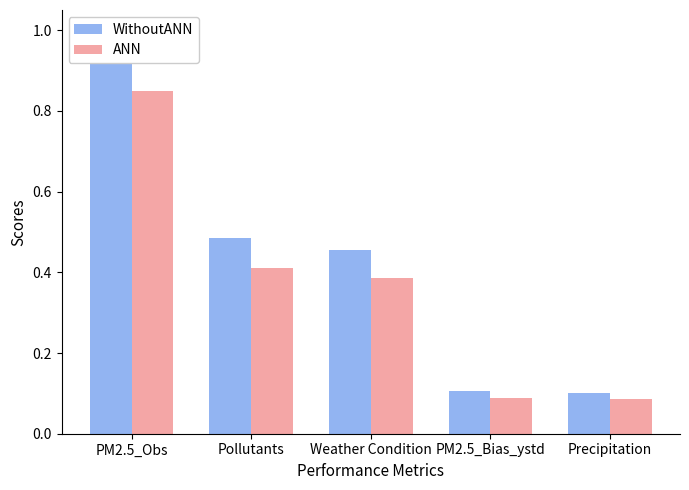

Reading left to right, transcribe all the data shown in this chart.

WithoutANN: PM2.5_Obs=1.0	Pollutants=0.5	Weather Condition=0.5	PM2.5_Bias_ystd=0.1	Precipitation=0.1
ANN: PM2.5_Obs=0.8	Pollutants=0.4	Weather Condition=0.4	PM2.5_Bias_ystd=0.1	Precipitation=0.1